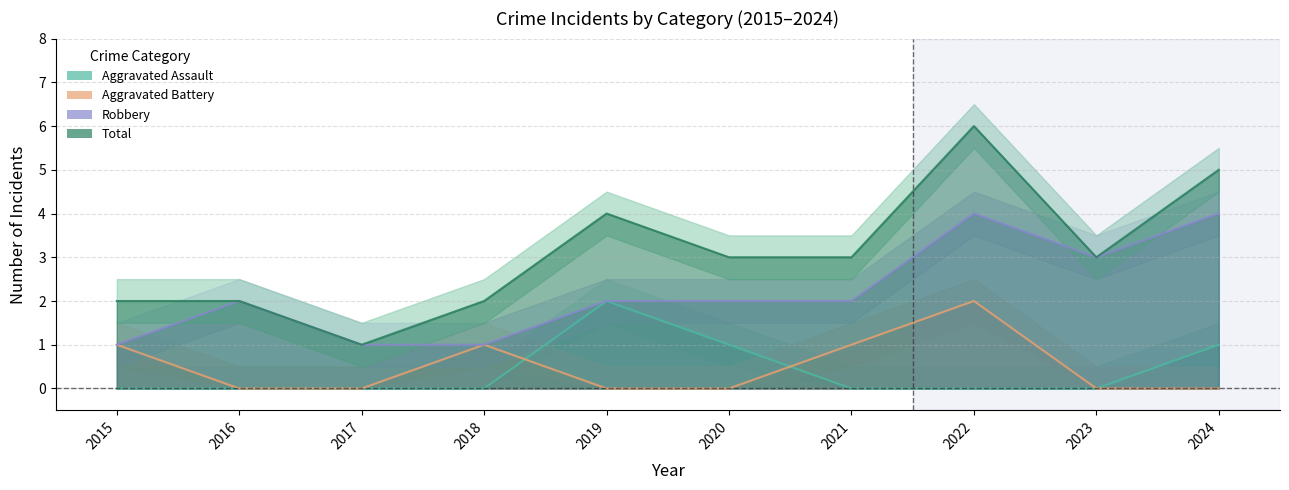

True or false: Total and Robbery intersect in this chart.

False